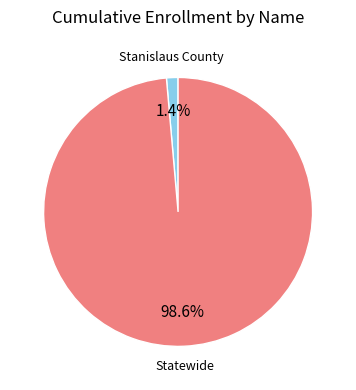

To the nearest percent, what is the difference between the Stanislaus County and Statewide slice percentages?

97%